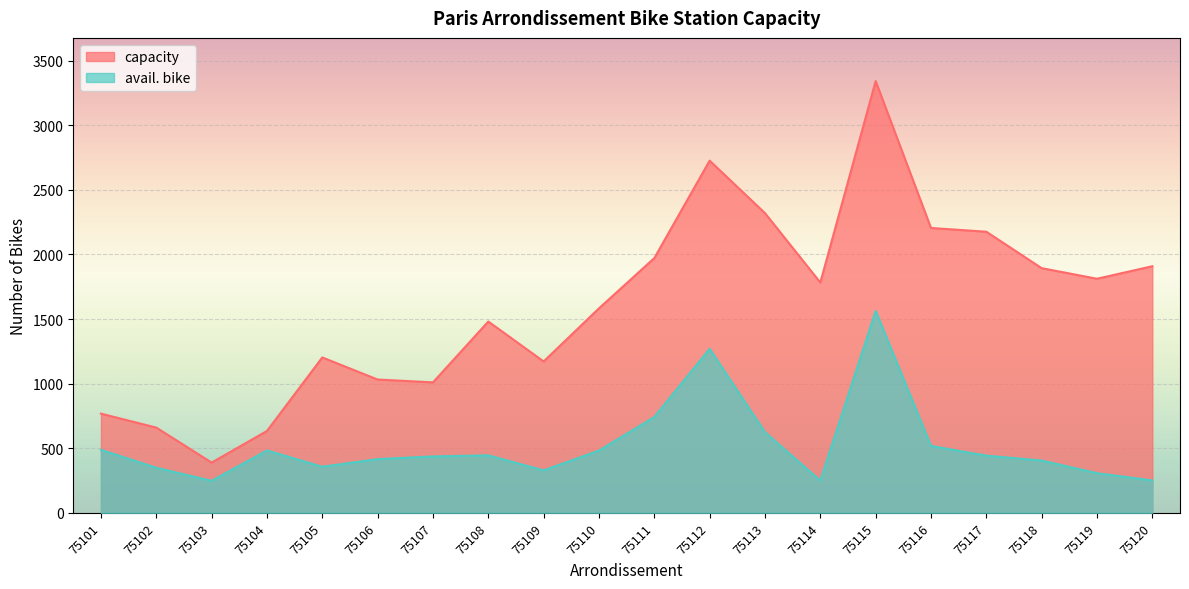

What is the greatest value displayed?

3342